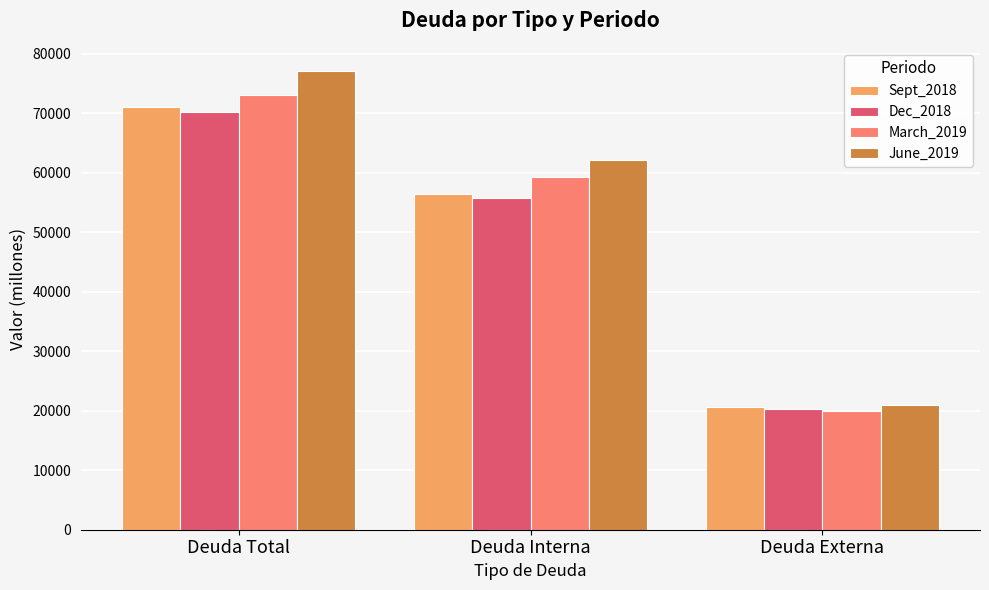

Which category has the lowest value across all series?

Deuda Externa